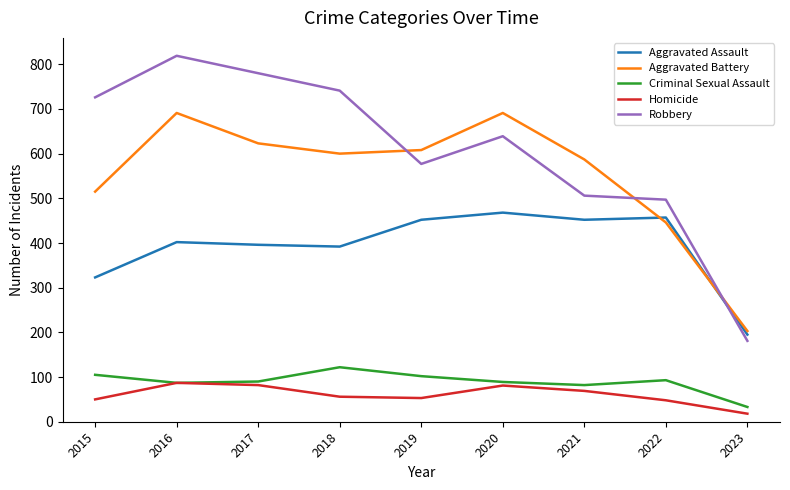

Between which two adjacent categories do Robbery and Aggravated Battery first intersect?

2018 and 2019